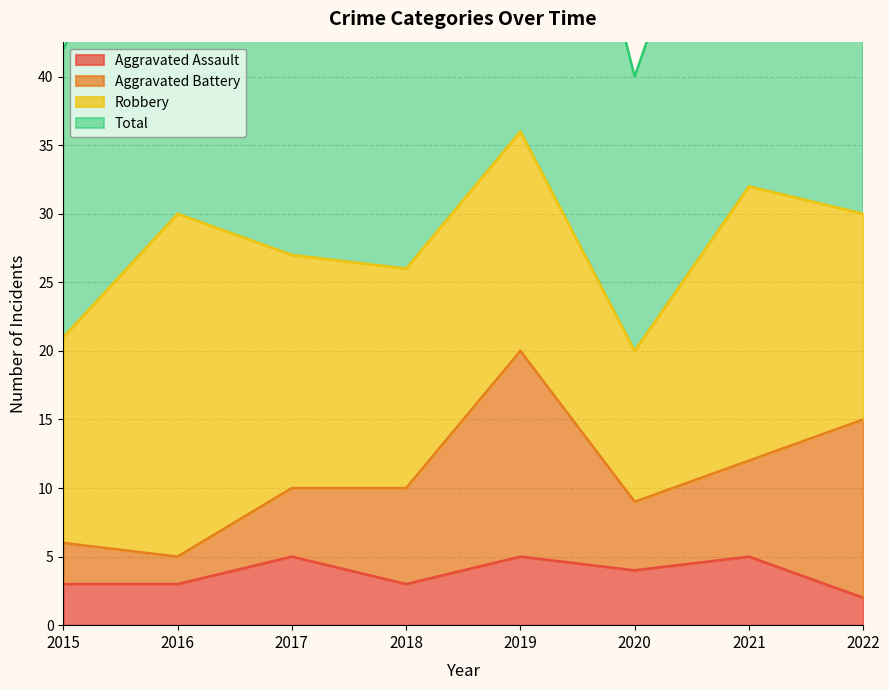

What is the average value of the Total series?

56